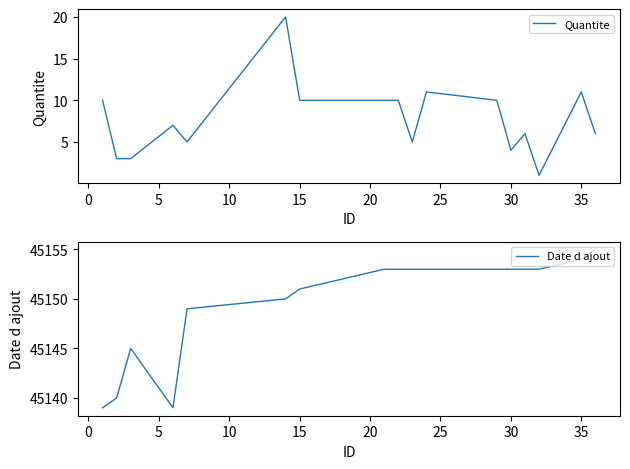

What is the lowest value of the Date d ajout series?

45139